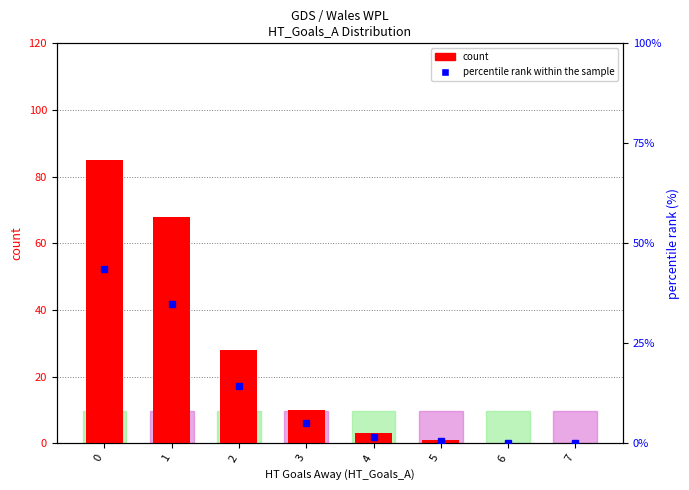

Is it true that count equals 40.2 at 1?

False